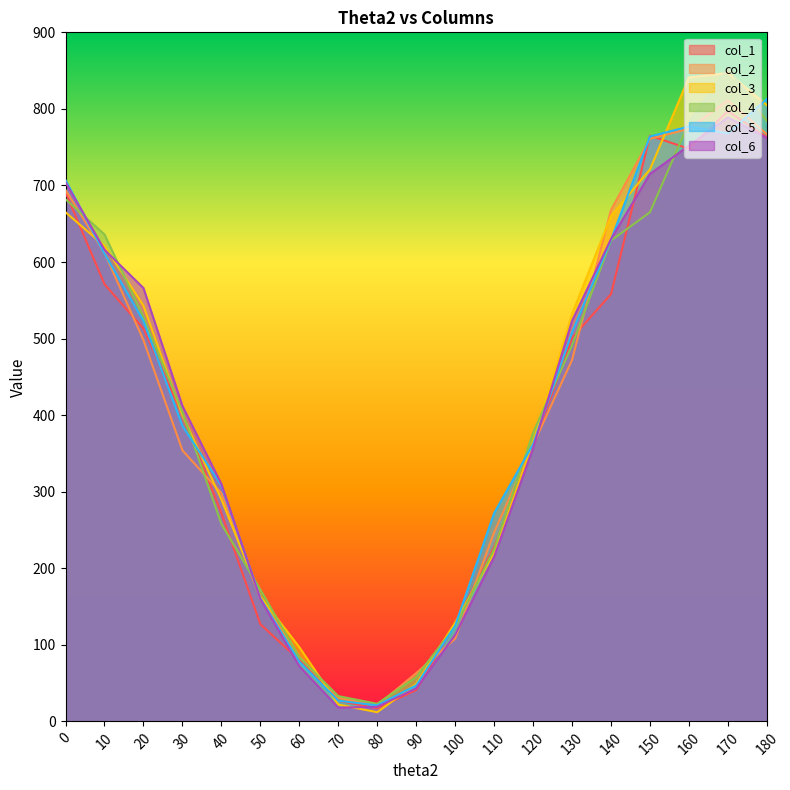

At which category does col_3 reach its first local valley?

80